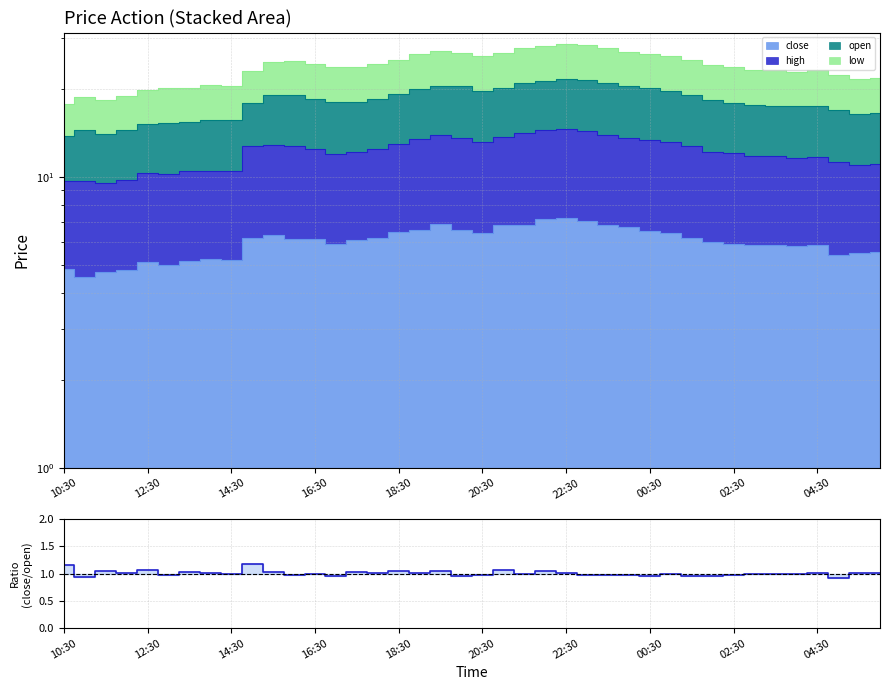

What is the difference between the second highest and second lowest values?

0.2